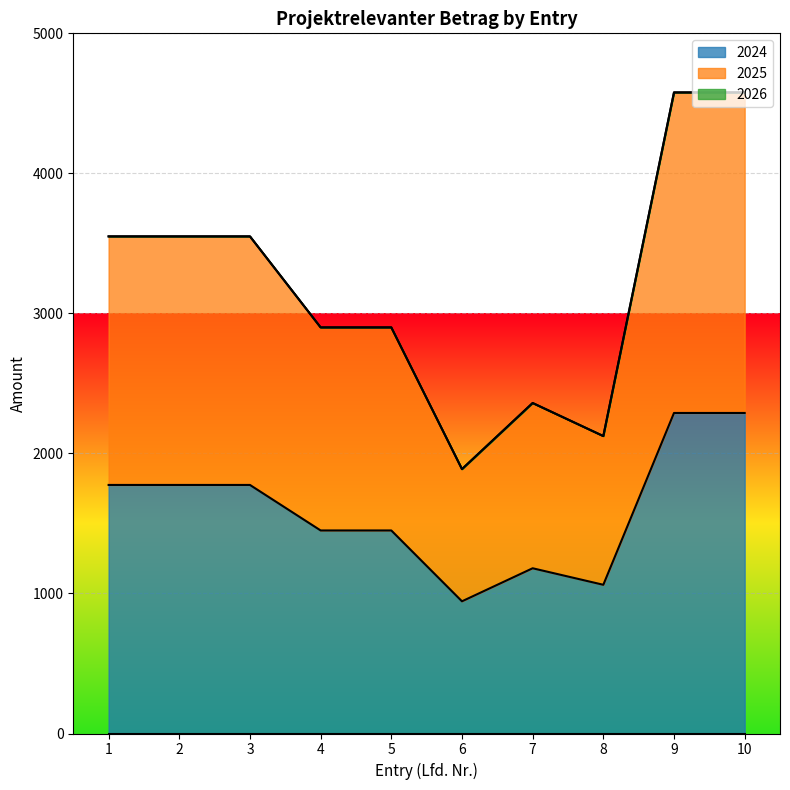

Rank the series by their average value, from lowest to highest.

2024, 2025